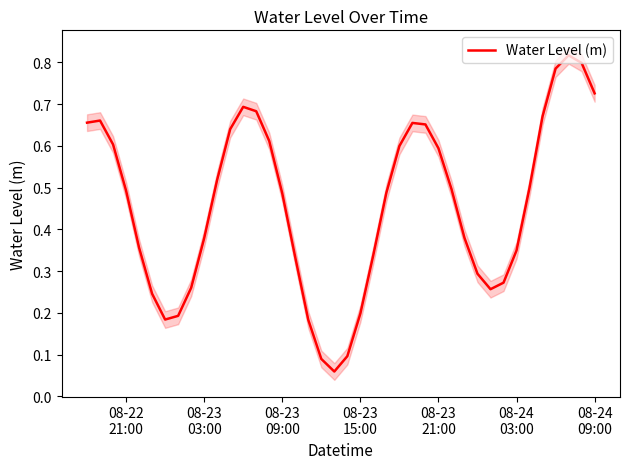

The chart shows a value of 0.6 at 08-23 21:00. True or false?

True